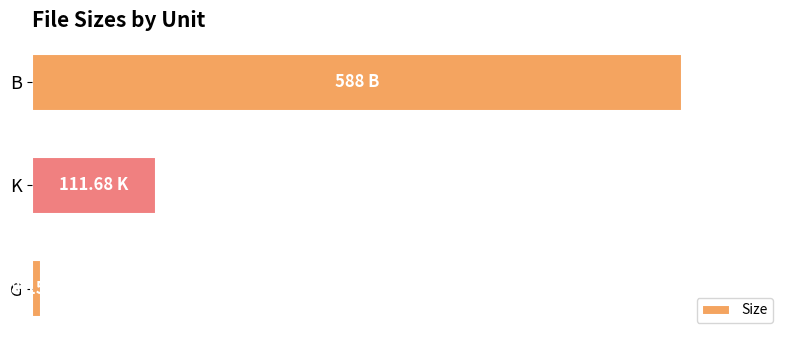

Does the chart contain stacked bars?

No